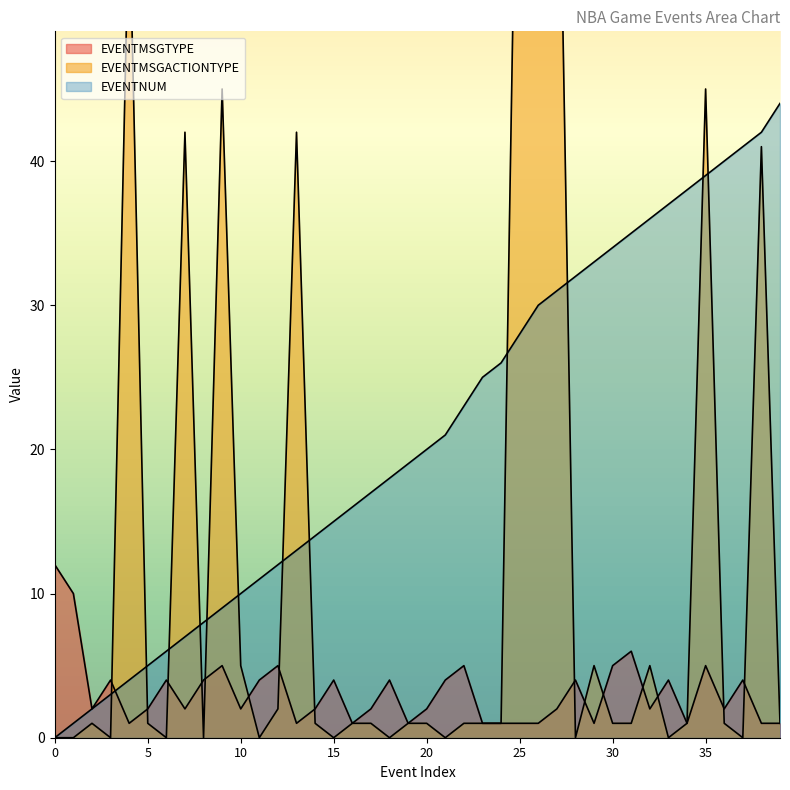

Reading left to right, what are all the values shown in this chart?

EVENTMSGTYPE: 0=12	1=10	2=2	3=4	4=1	5=2	6=4	7=2	8=4	9=5	10=2	11=4	12=5	13=1	14=2	15=4	16=1	17=2	18=4	19=1	20=2	21=4	22=5	23=1	24=1	25=1	26=1	27=2	28=4	29=1	30=5	31=6	32=2	33=4	34=1	35=5	36=2	37=4	38=1	39=1
EVENTMSGACTIONTYPE: 0=0	1=0	2=1	3=0	4=58	5=1	6=0	7=42	8=0	9=45	10=5	11=0	12=2	13=42	14=1	15=0	16=1	17=1	18=0	19=1	20=1	21=0	22=1	23=1	24=1	25=78	26=79	27=73	28=0	29=5	30=1	31=1	32=5	33=0	34=1	35=45	36=1	37=0	38=41	39=1
EVENTNUM: 0=0	1=1	2=2	3=3	4=4	5=5	6=6	7=7	8=8	9=9	10=10	11=11	12=12	13=13	14=14	15=15	16=16	17=17	18=18	19=19	20=20	21=21	22=23	23=25	24=26	25=28	26=30	27=31	28=32	29=33	30=34	31=35	32=36	33=37	34=38	35=39	36=40	37=41	38=42	39=44